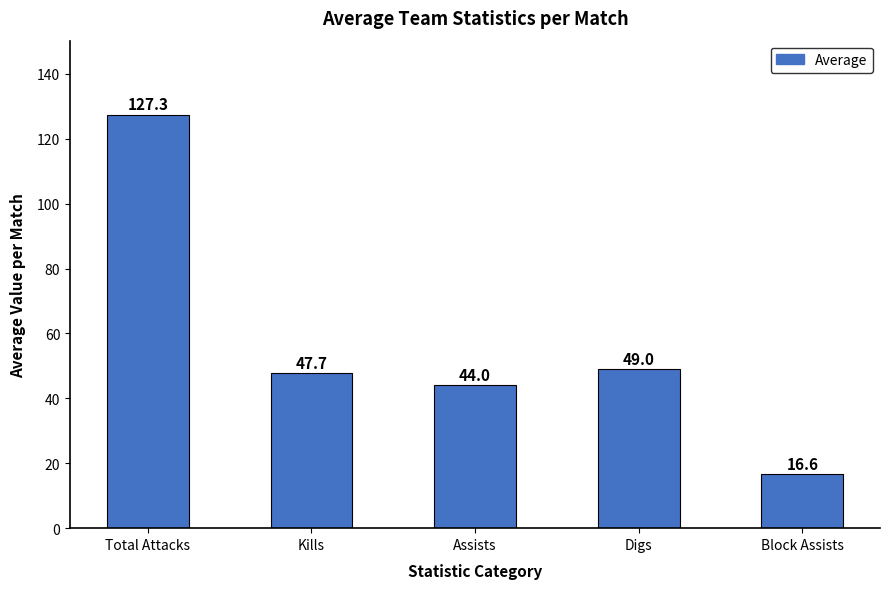

Reading left to right, extract all data points from this chart.

127.3	47.7	44.0	49.0	16.6